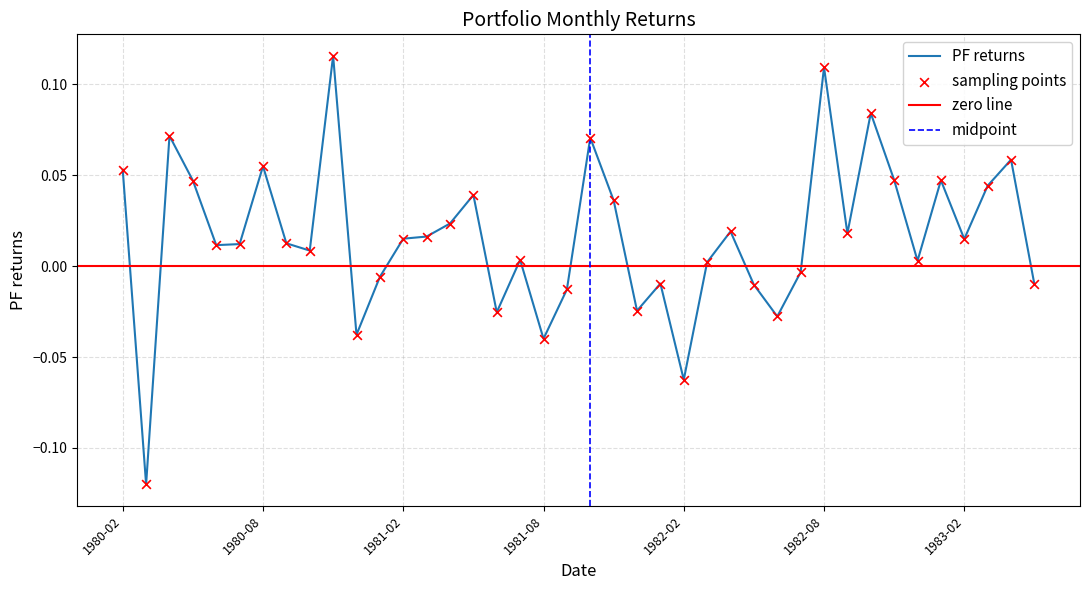

Between 1983-01 and 1980-11, which is larger?

1980-11